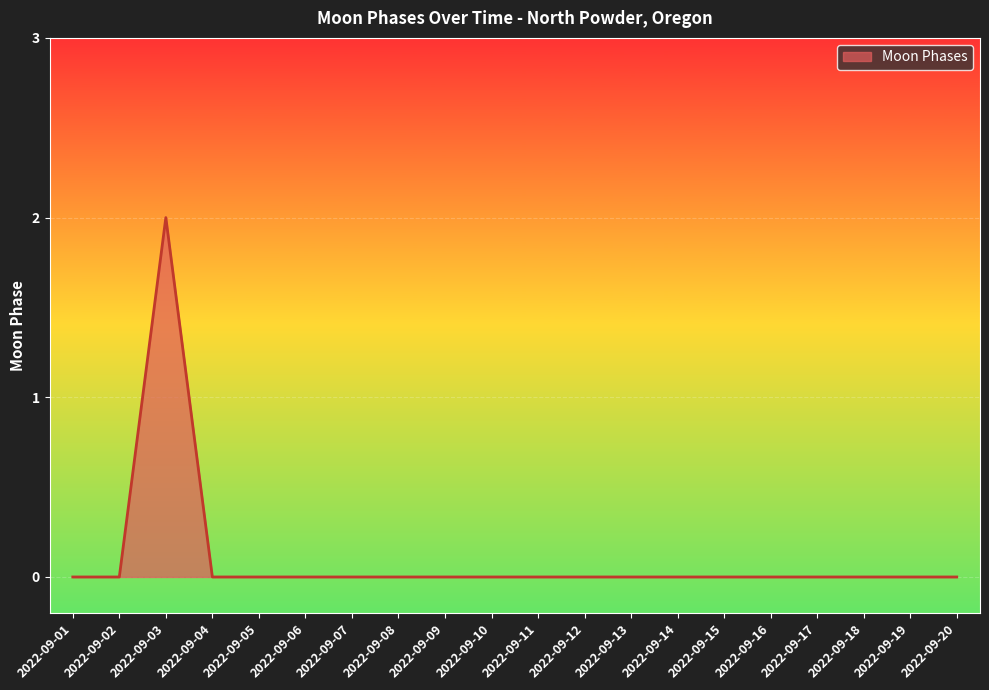

Which category has the highest value across all series?

2022-09-03